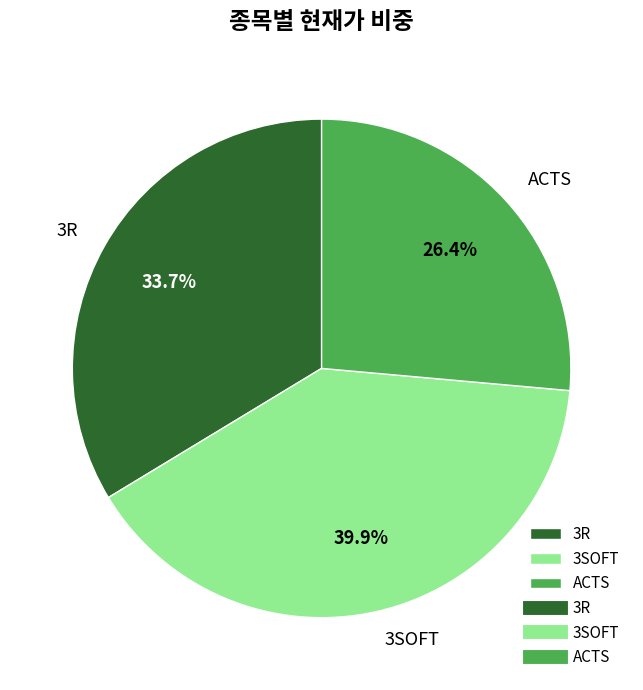

Which category has the smallest portion of the pie?

ACTS